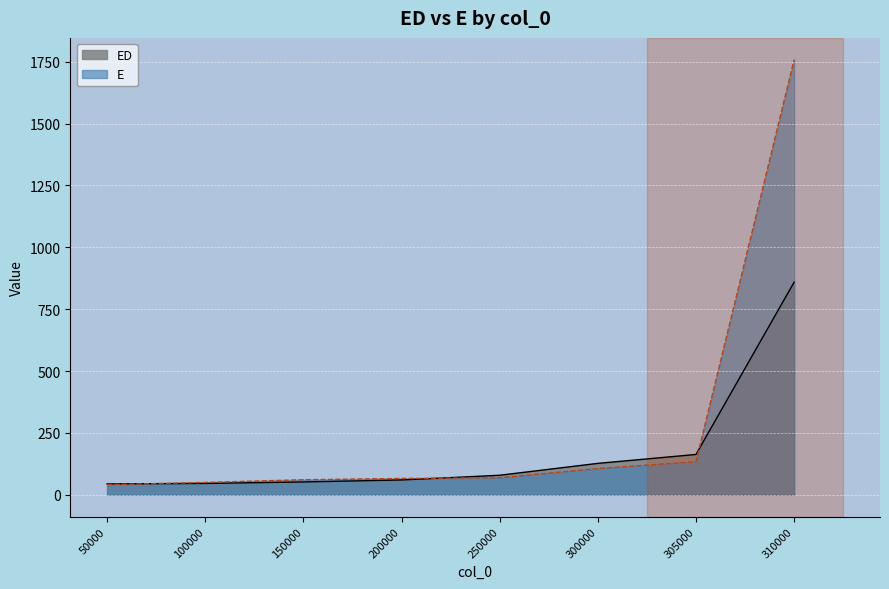

Where does the ED series first go above 79?

300000